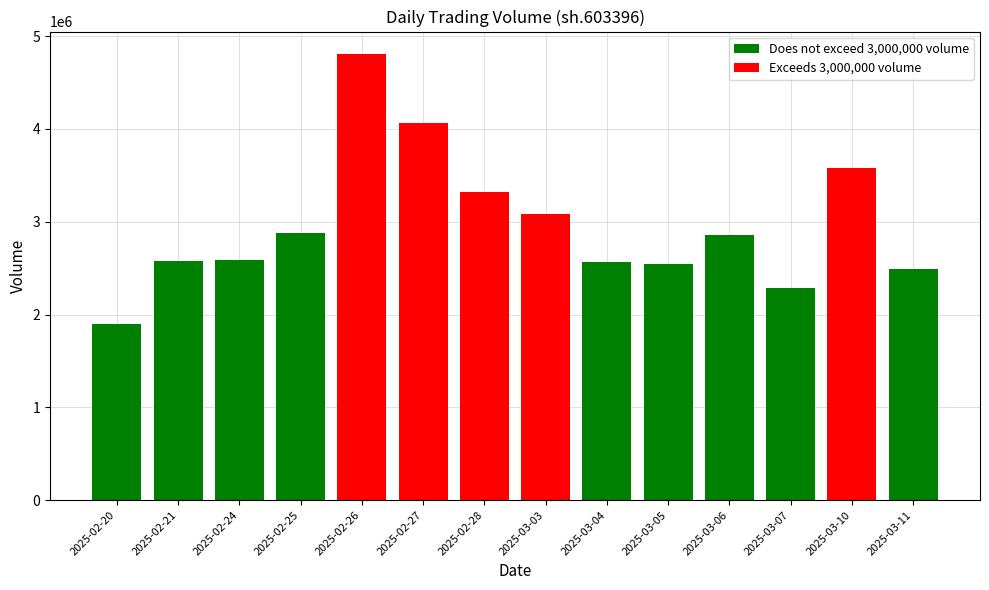

At which category is the sum across all series the highest?

2025-02-26